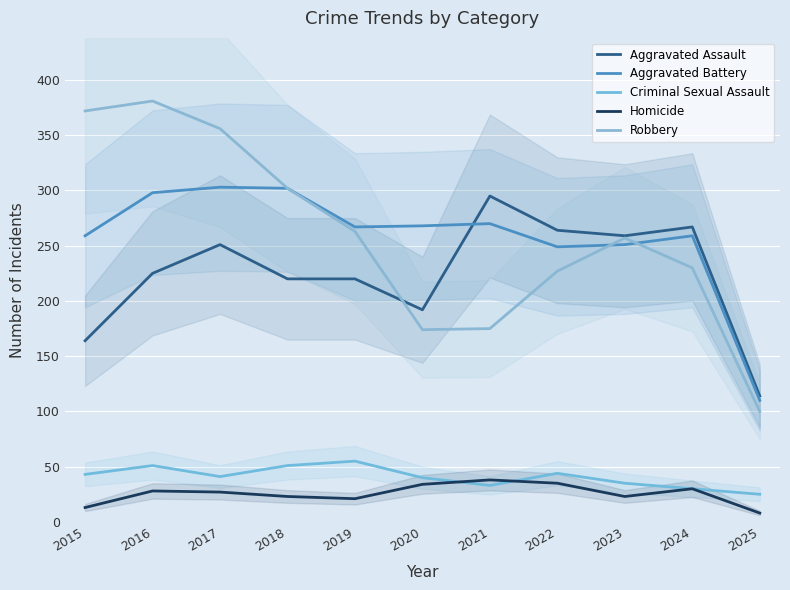

At how many categories does at least one series exceed 346?

3